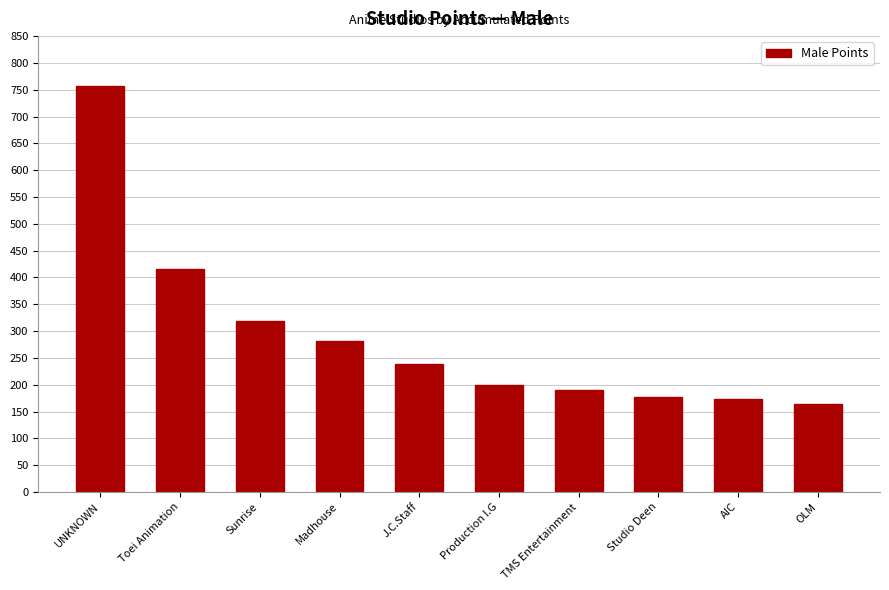

What is the label of the 5th bar from the right?

Production I.G